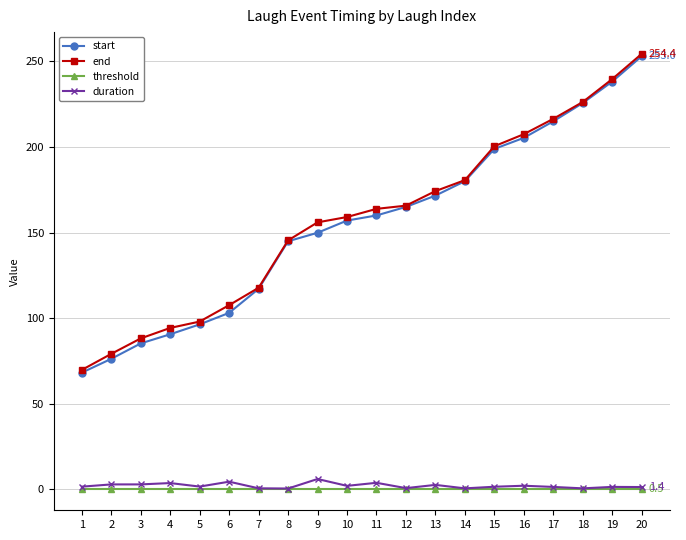

What is the difference between the second highest and second lowest values in the end series?

160.5